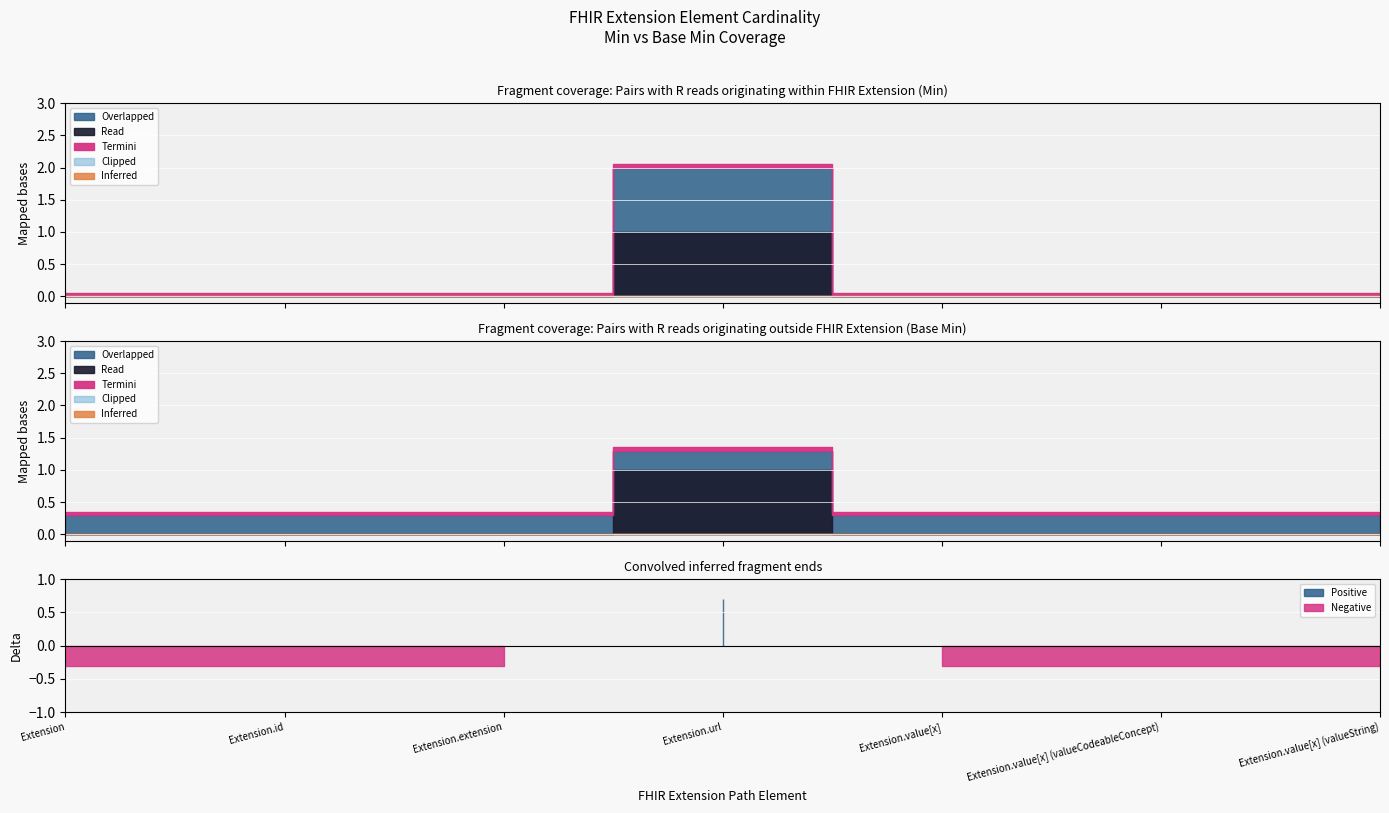

True or false: Min has more than 2 interior local peaks.

False